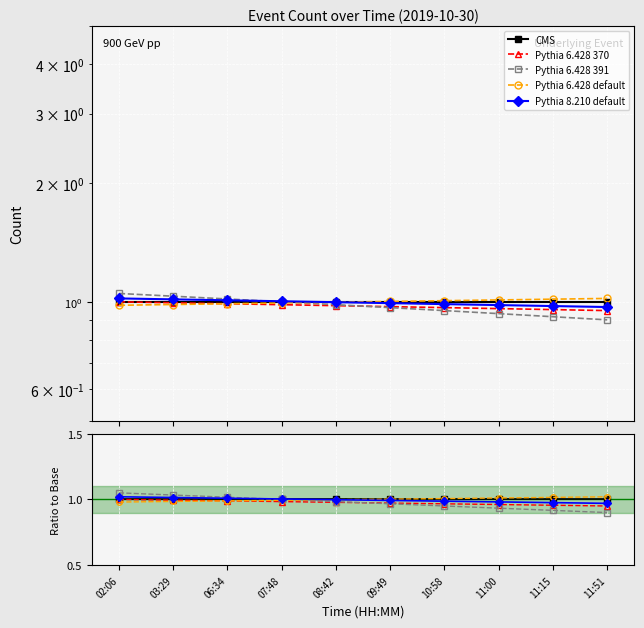

The Pythia 6.428 default series shows 1.0 at 02:06. True or false?

True